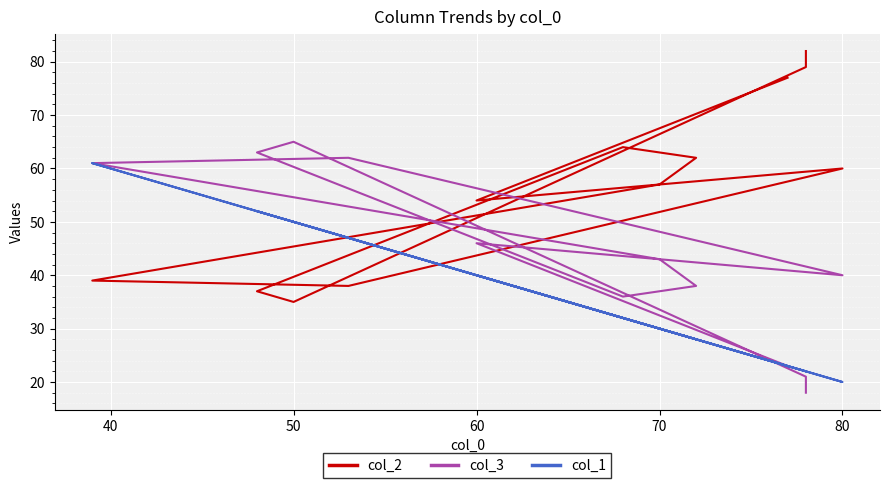

List the series in order of their overall mean, lowest first.

col_1, col_3, col_2